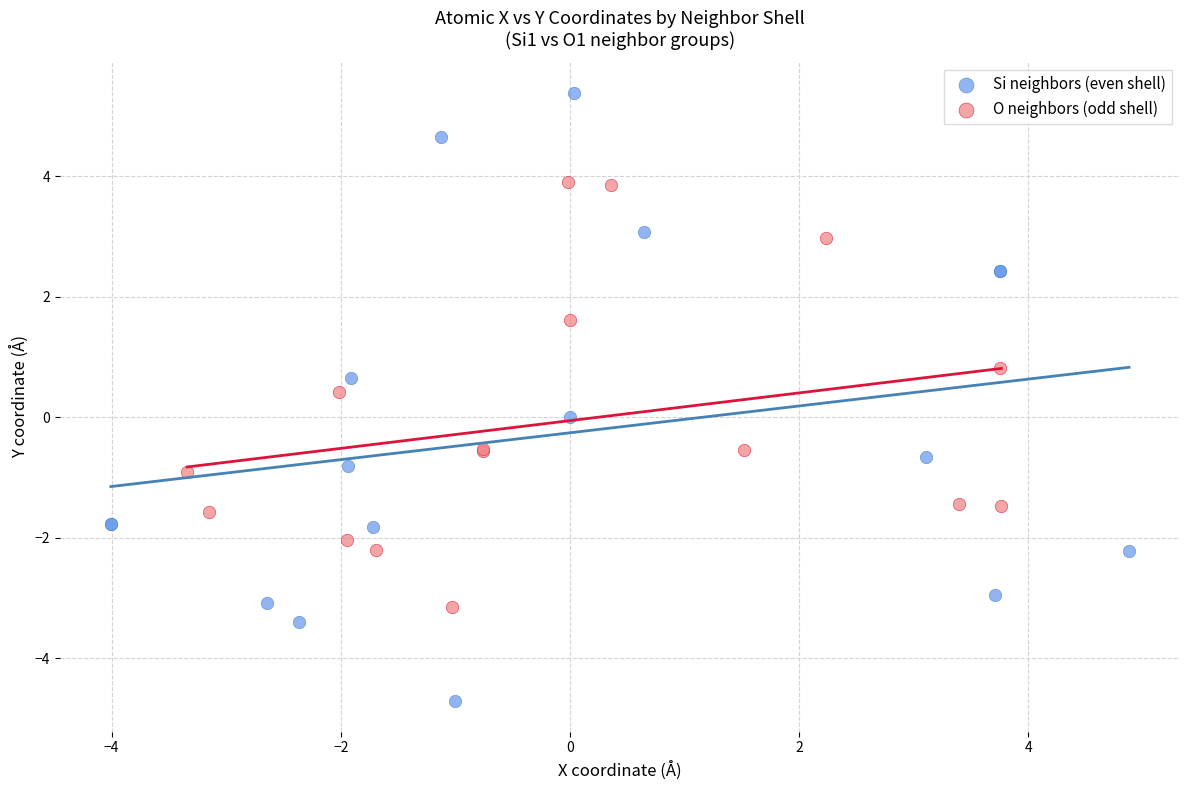

What are all the series names shown in the legend?

Si neighbors (even shell), O neighbors (odd shell)